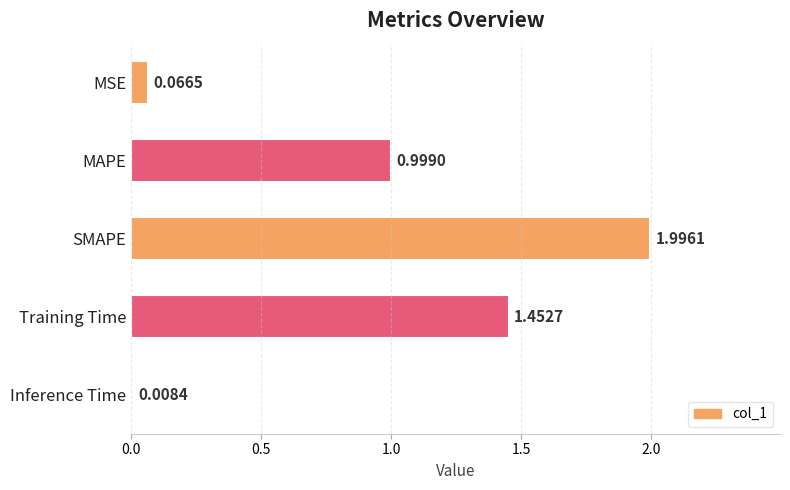

What is the sum of all values?

4.5